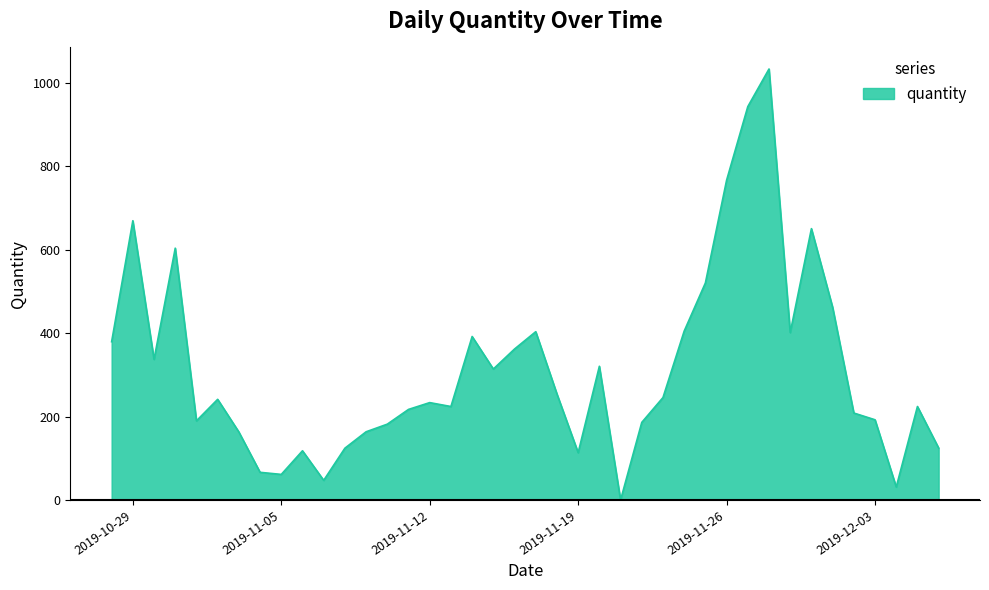

How many points are higher than both their immediate neighbors (excluding endpoints)?

11